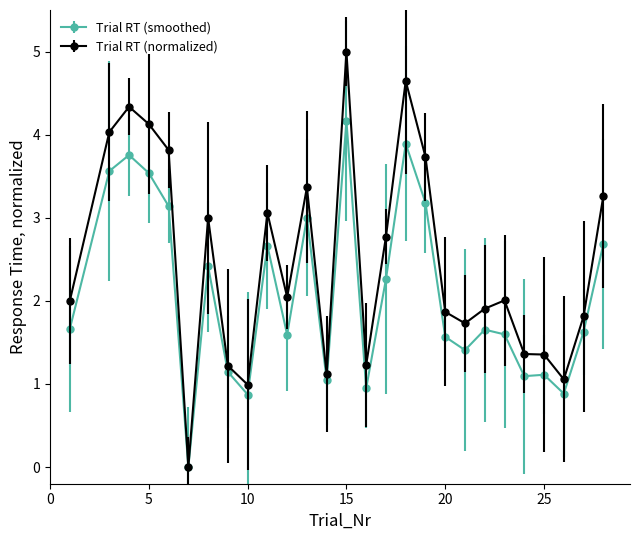

How many data points does each series have?

27